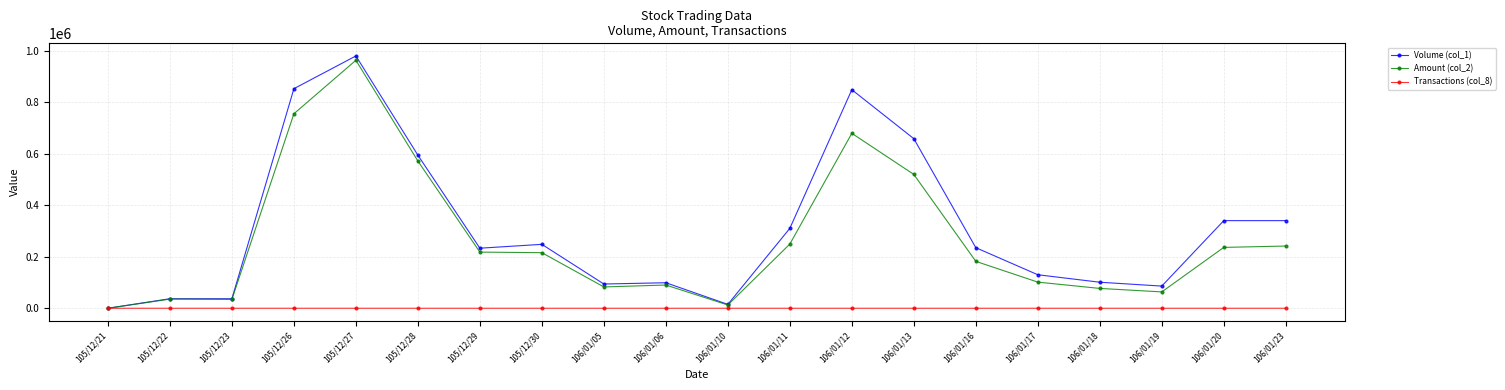

Which label corresponds to the largest value in the chart?

105/12/27